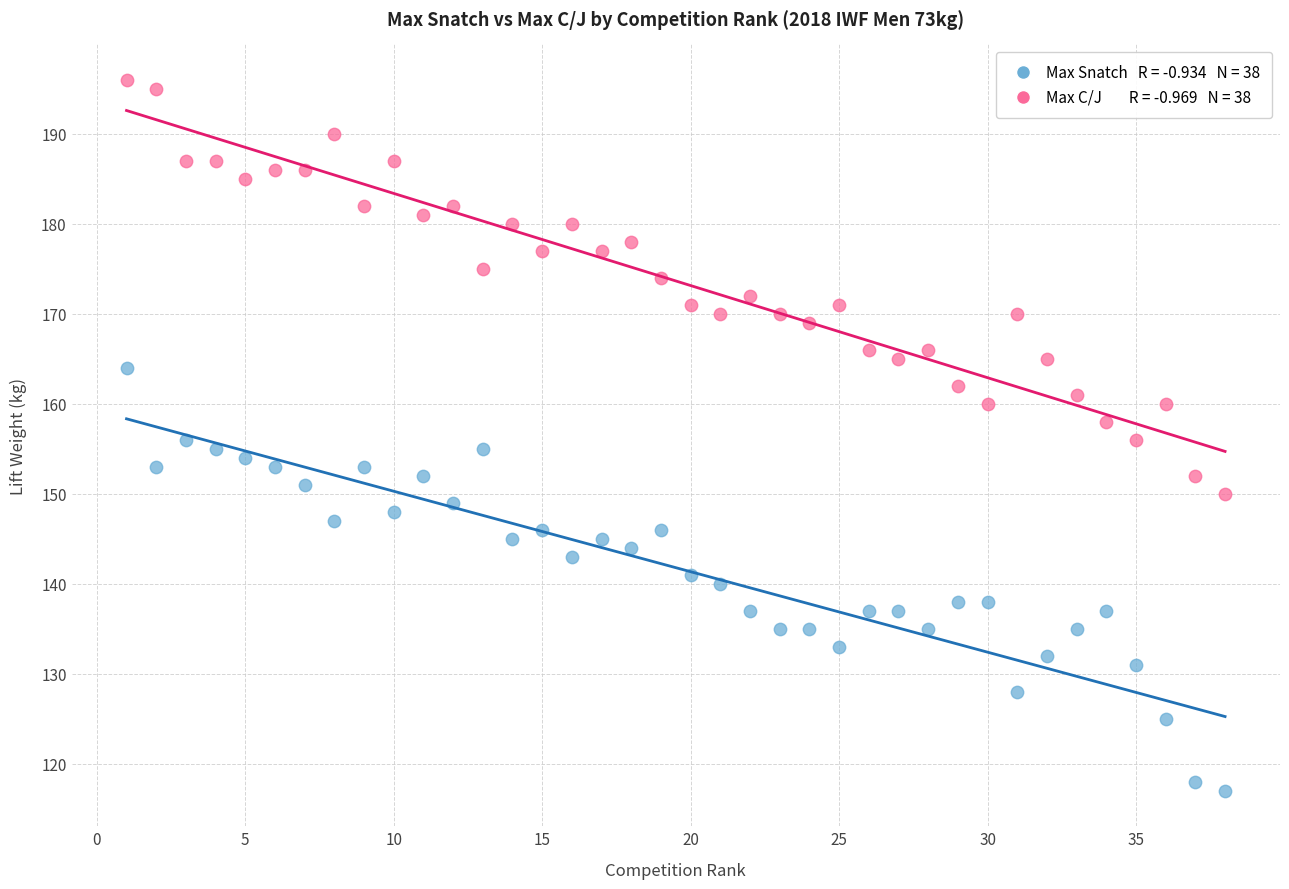

Across all data points, what is the range of Y values (max minus min)?

79